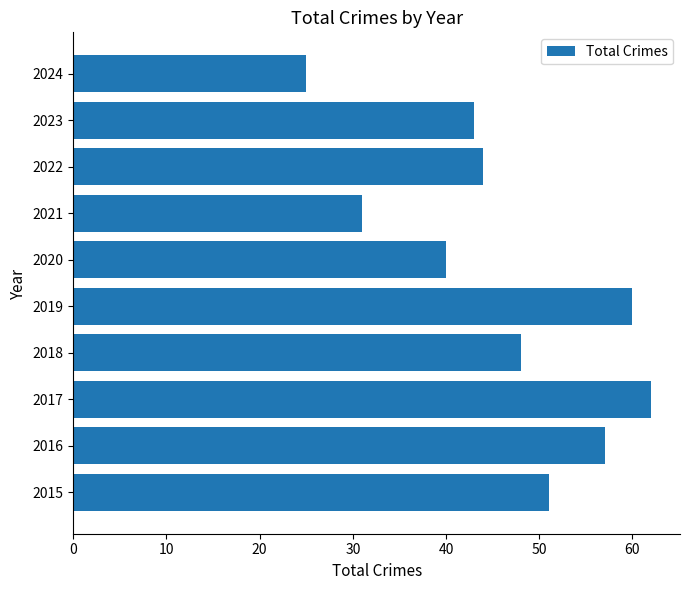

List the labels in order of value, smallest first.

2024, 2021, 2020, 2023, 2022, 2018, 2015, 2016, 2019, 2017